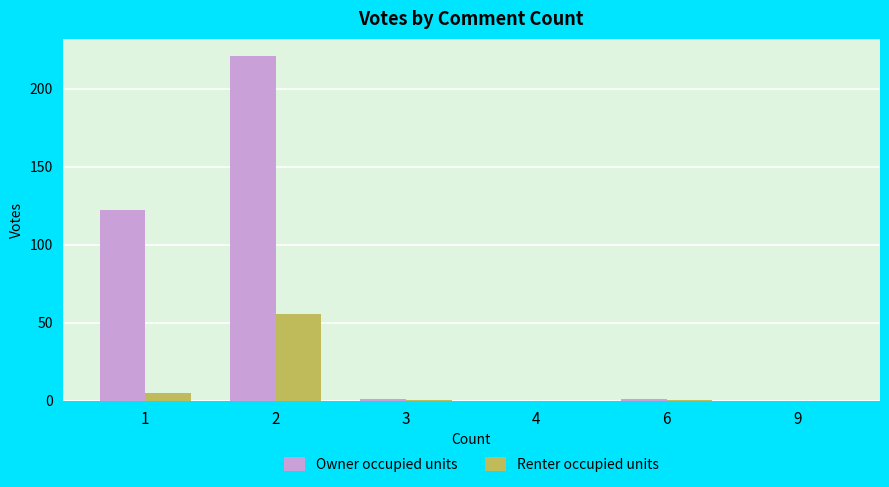

Which series has the largest range (max minus min)?

Owner occupied units